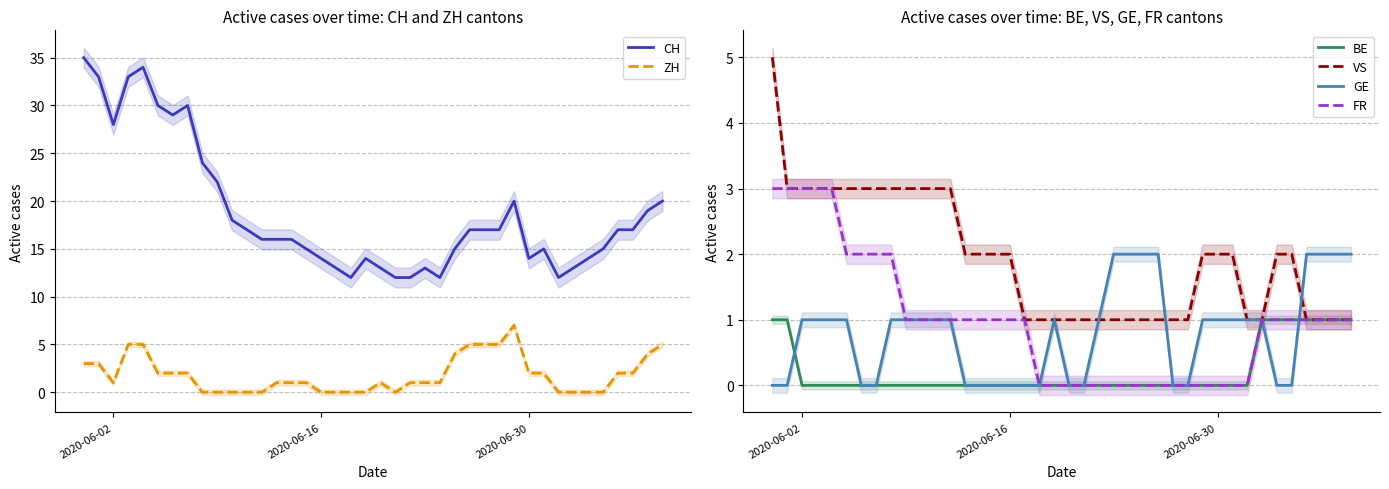

What is the maximum value for CH?

35